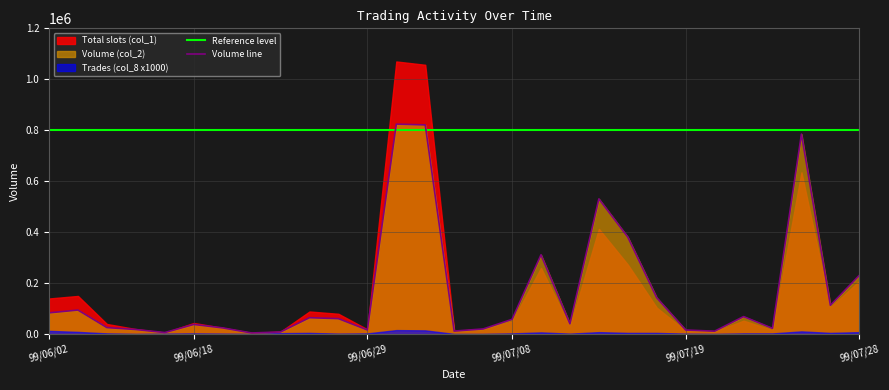

True or false: Reference level and Volume line intersect in this chart.

True